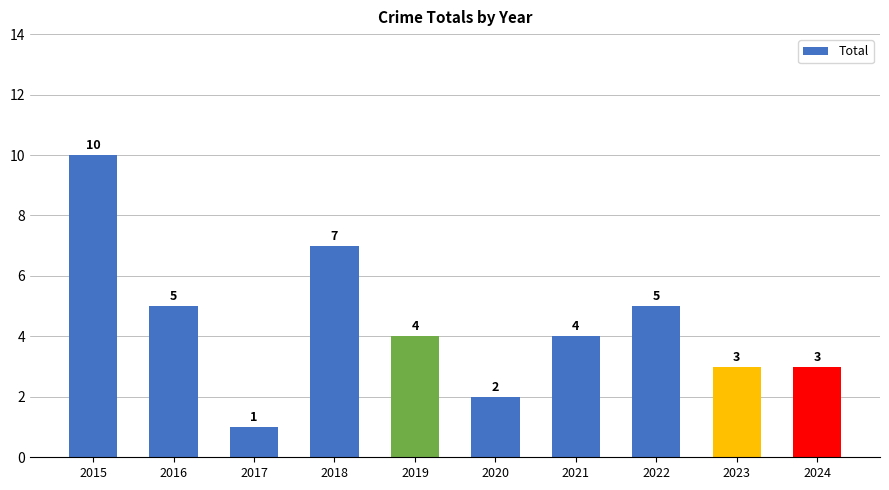

Which label corresponds to the largest value in the chart?

2015